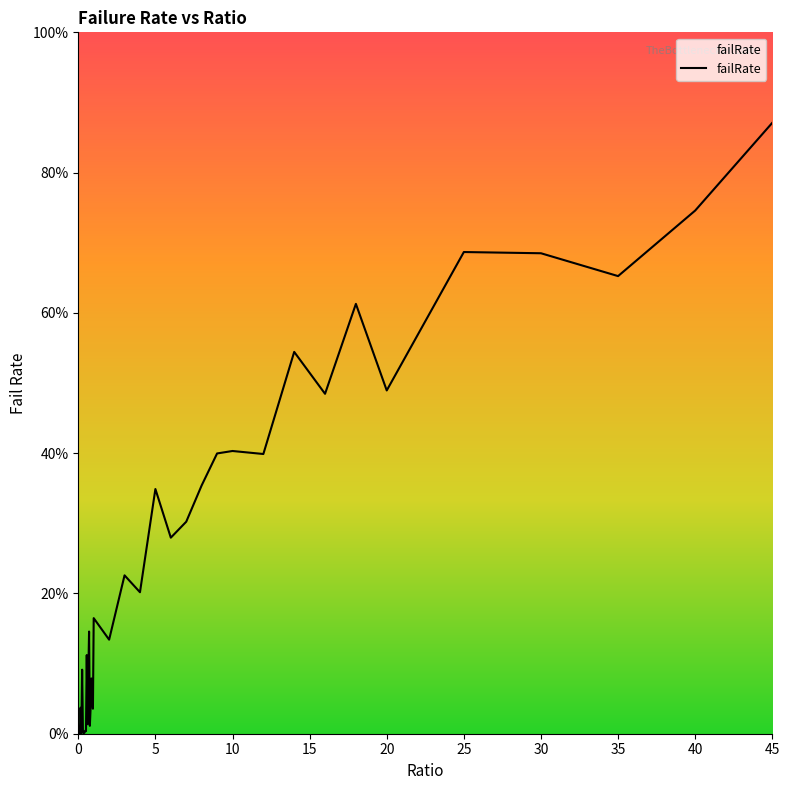

Is this an area chart (filled region under the line)?

No